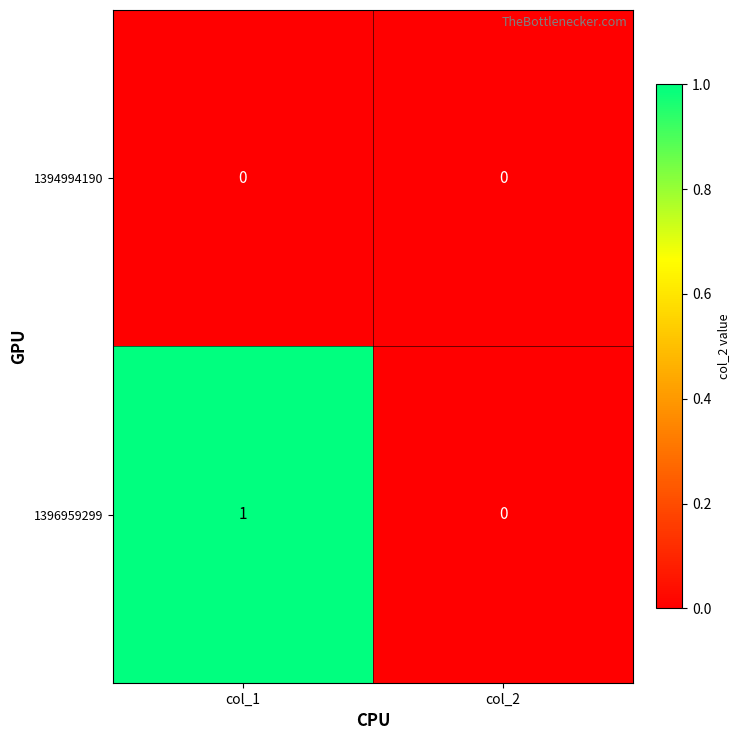

List the series in order of their peak value, highest first.

1396959299, 1394994190